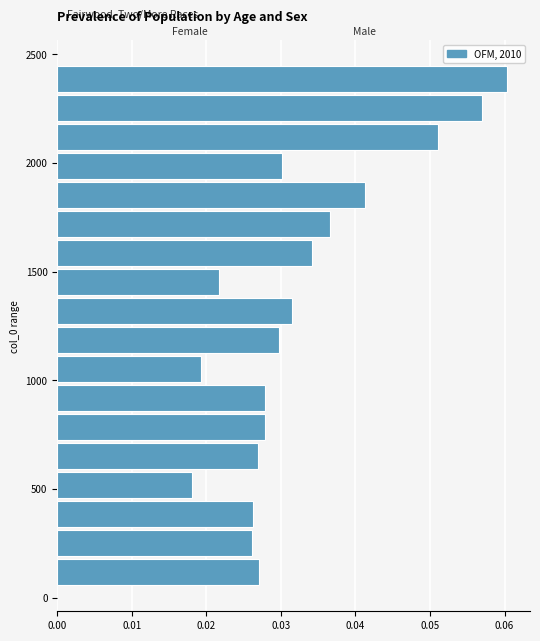

Around what value on the y-axis is the longest bar? Give the approximate position of its centre, as read against the axis.

2400